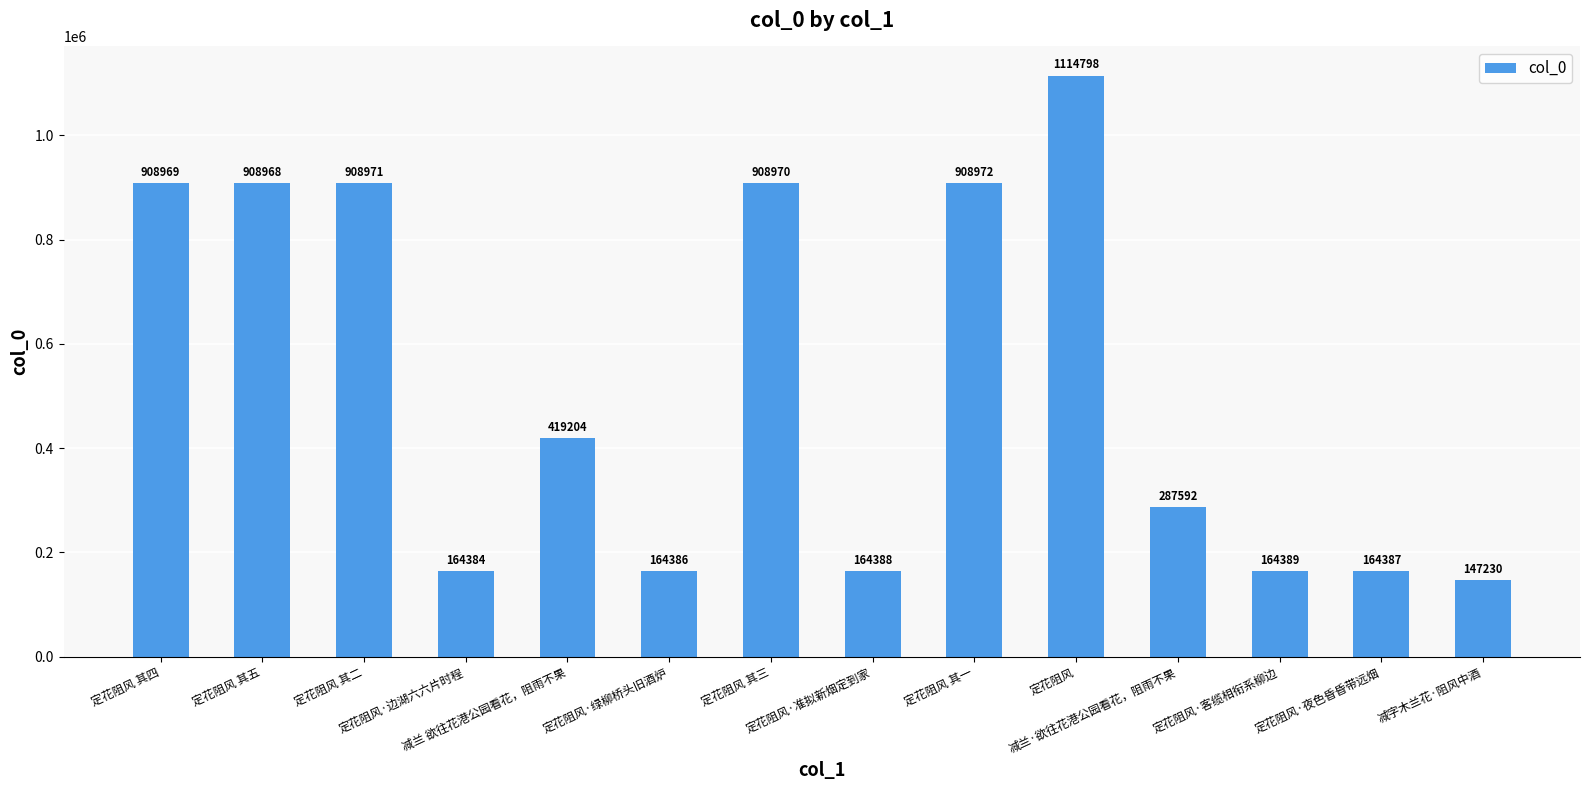

Is it true that the value at 定花阻风·边湖六六片时程 is 81333?

False